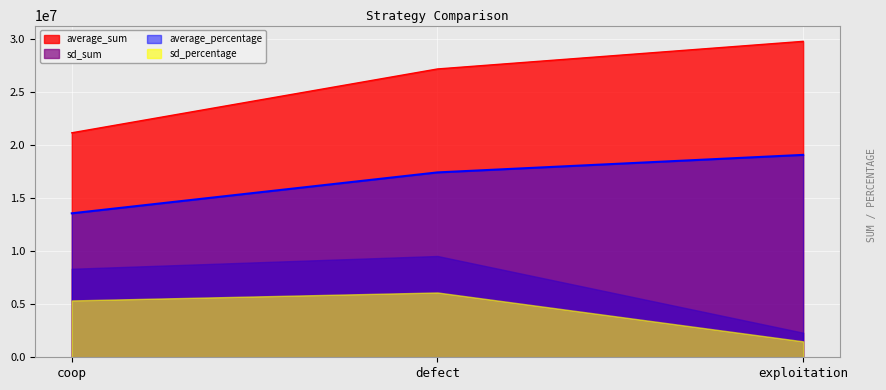

Which series changed the most between coop and exploitation?

average_sum